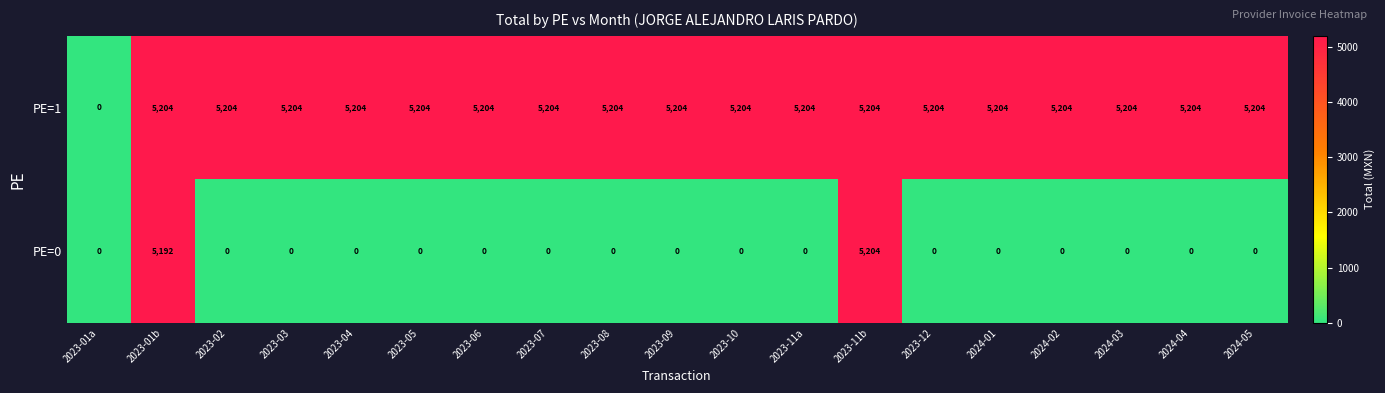

How many data points does each series have?

19